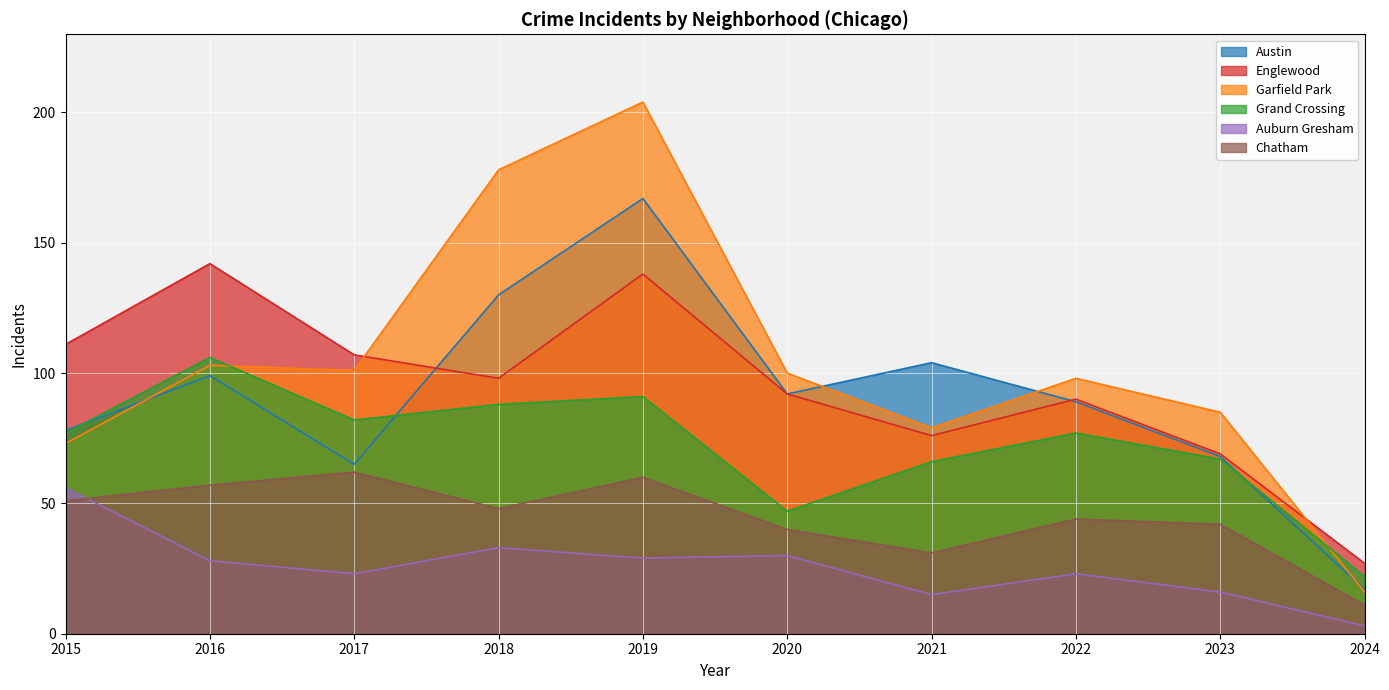

Rank the series at 2021 from highest to lowest value.

Austin, Garfield Park, Englewood, Grand Crossing, Chatham, Auburn Gresham